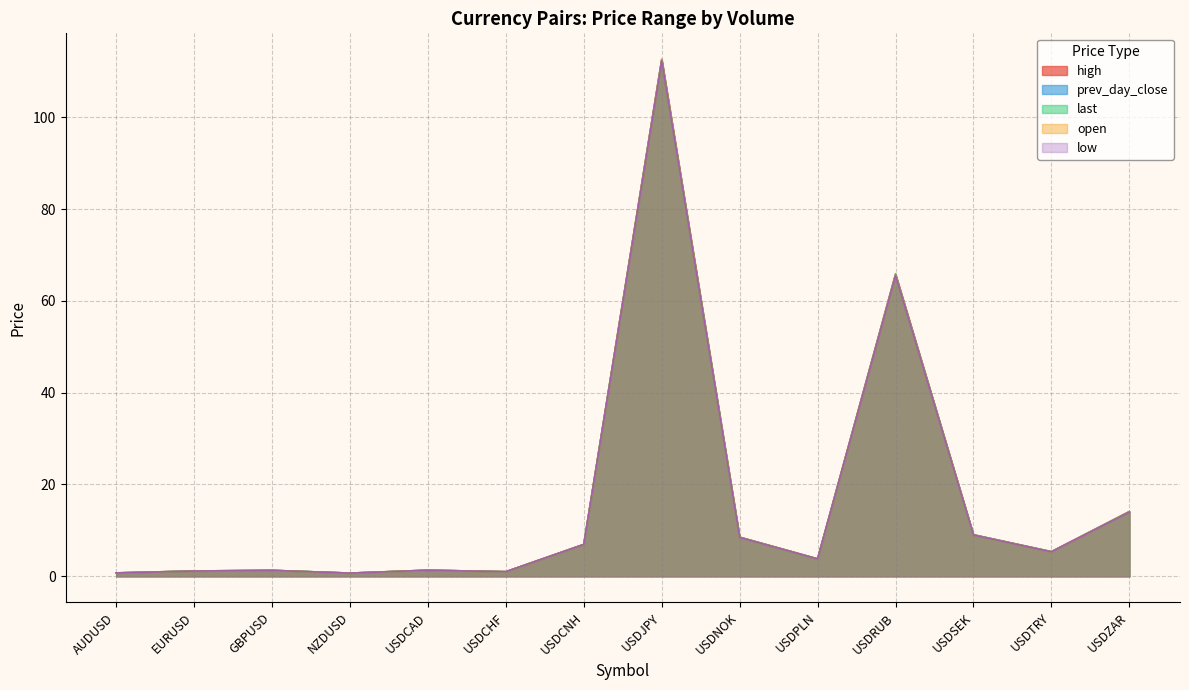

Which series has the widest spread of values?

high